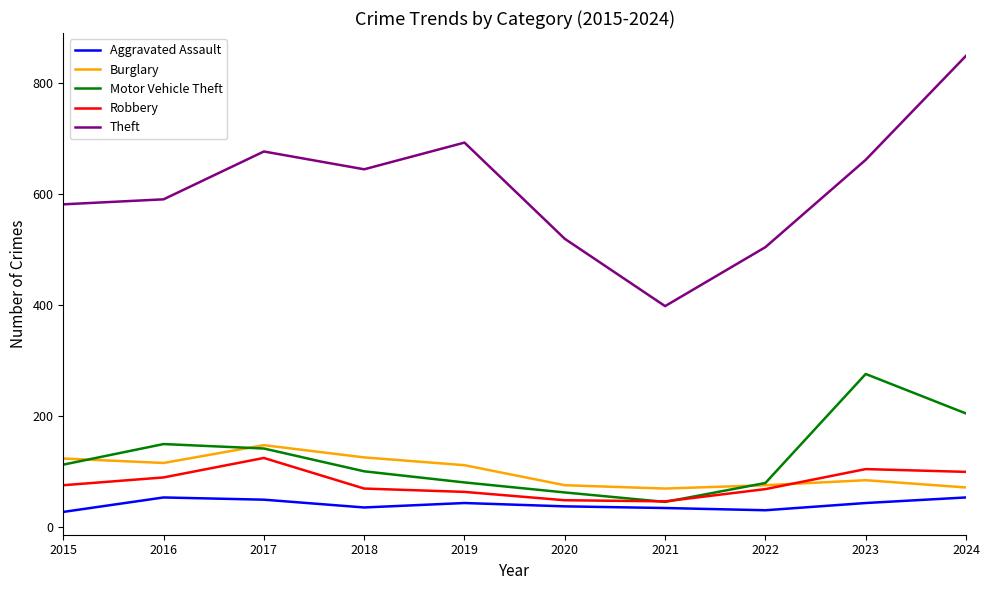

True or false: Theft and Motor Vehicle Theft intersect in this chart.

False